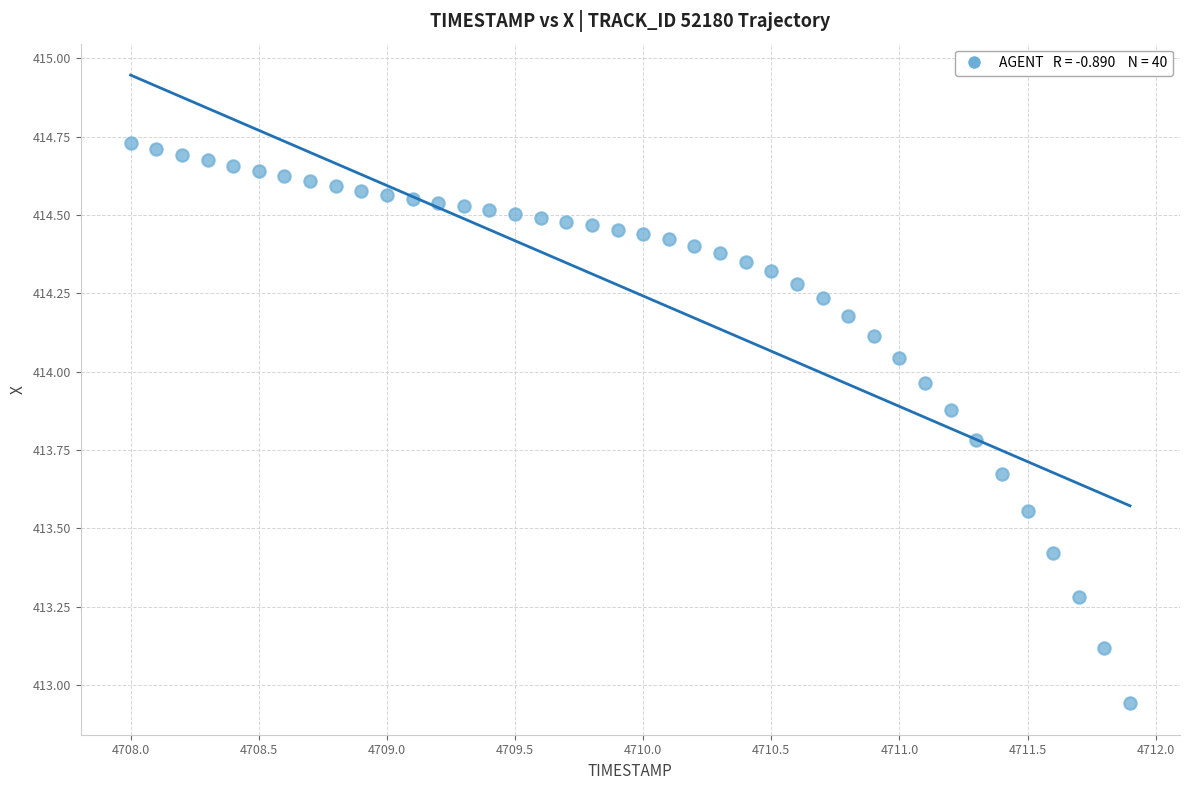

What is the range of Y values (max minus min)?

1.8